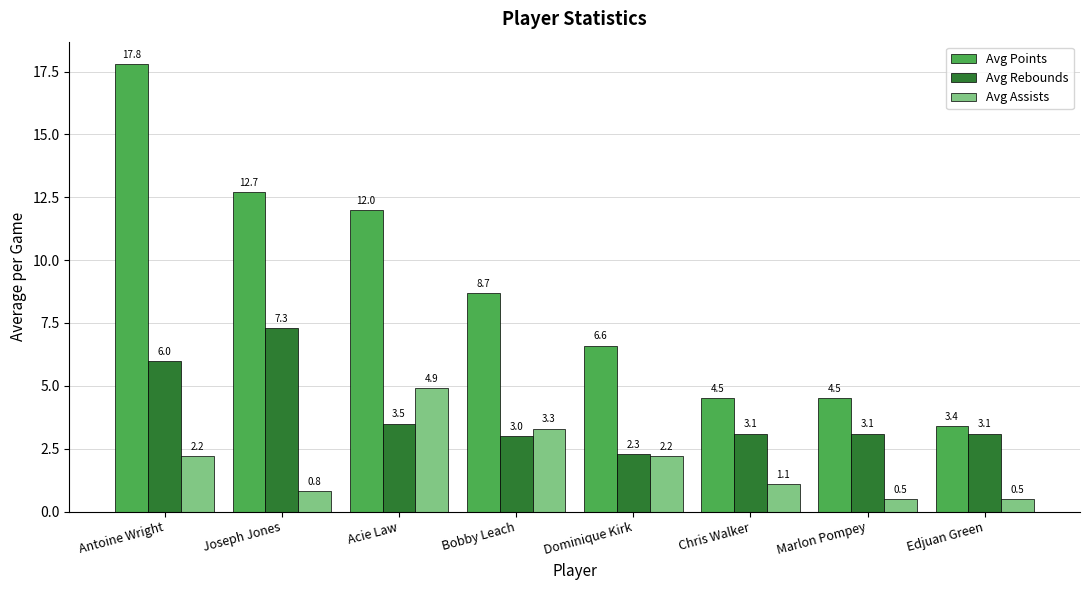

At which label does Avg Rebounds first exceed 3?

Antoine Wright